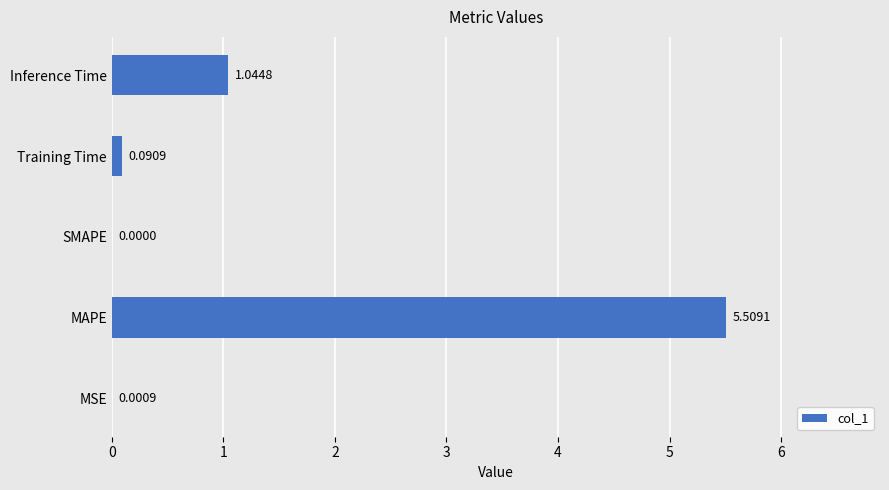

At which label is the value closest to 2?

Inference Time